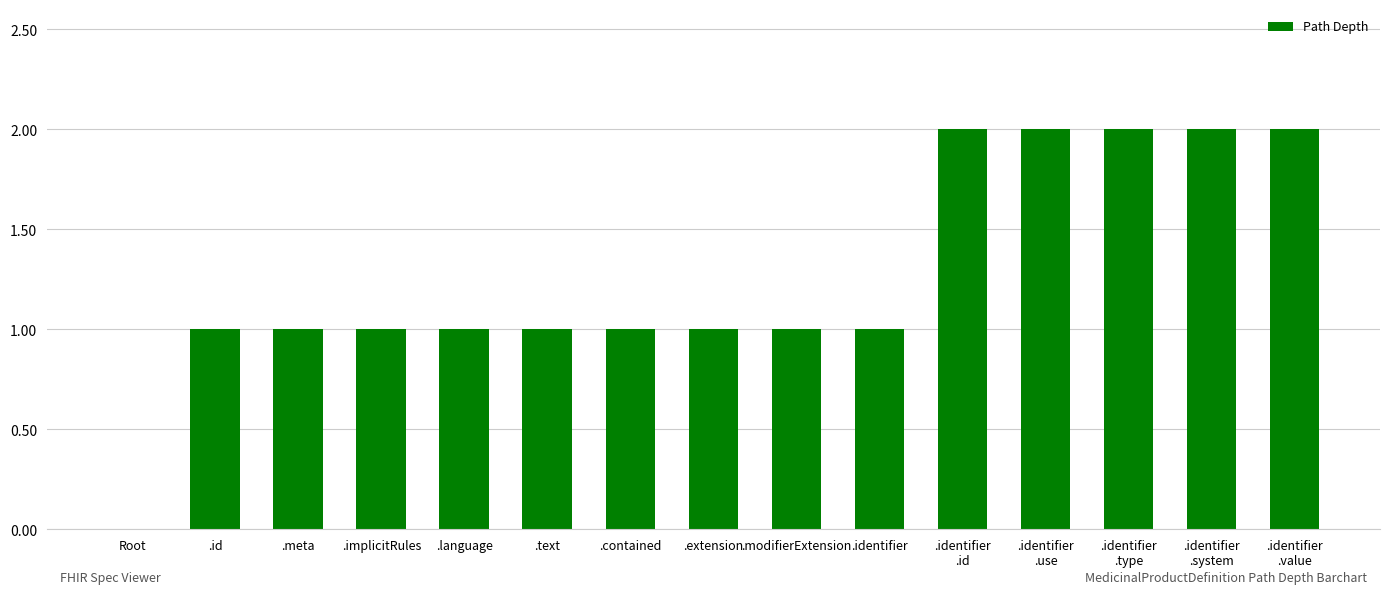

True or false: the data shows 1 at .meta.

True